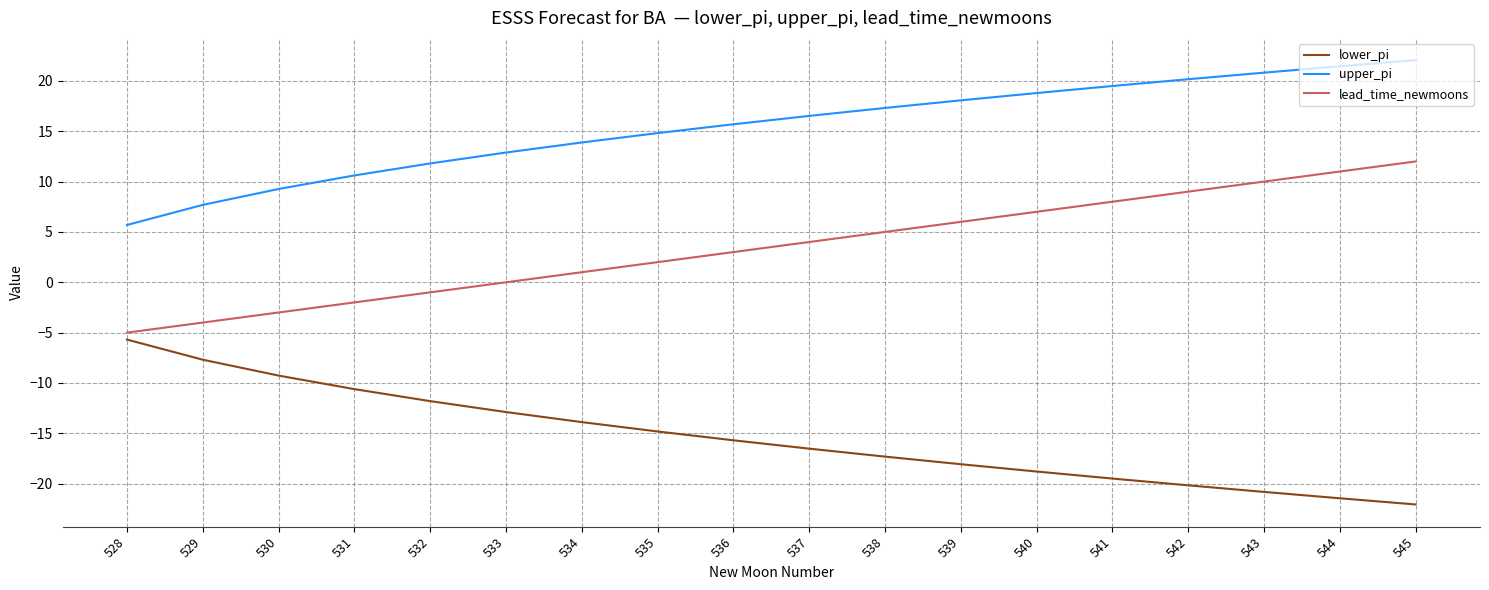

Which category has the highest value in the upper_pi series?

545